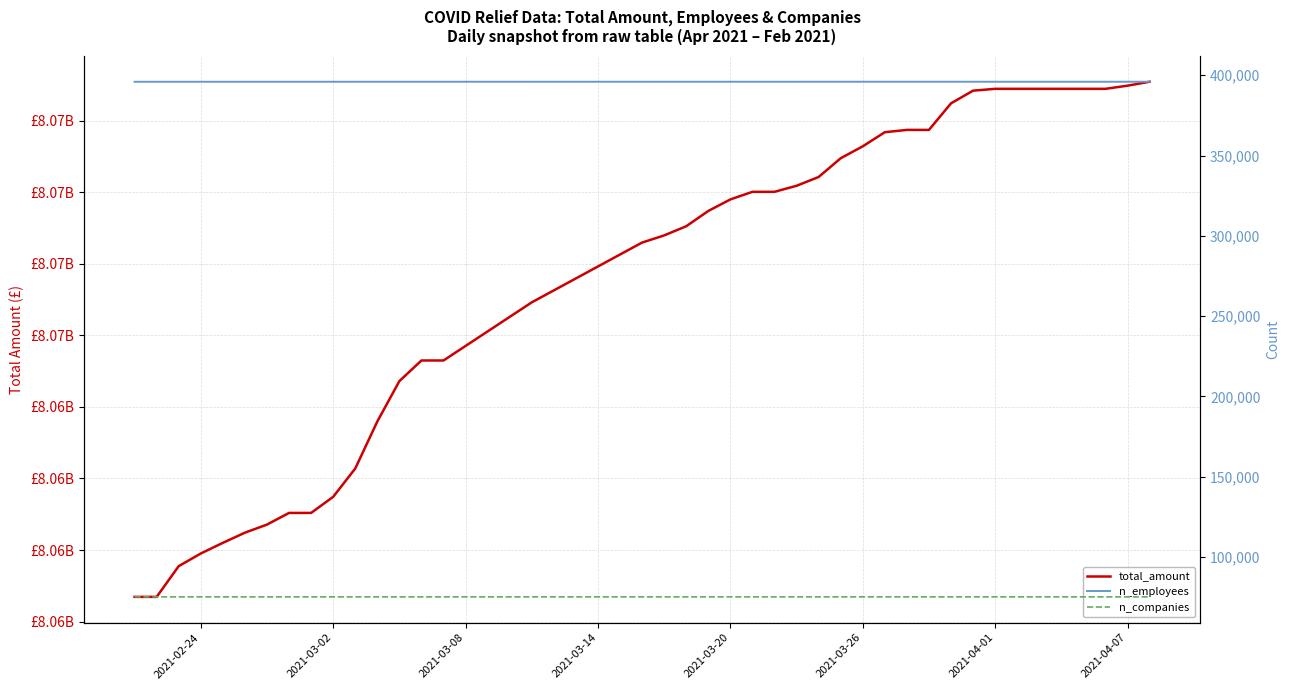

What is the difference between the second highest and second lowest values in the n_employees series?

16